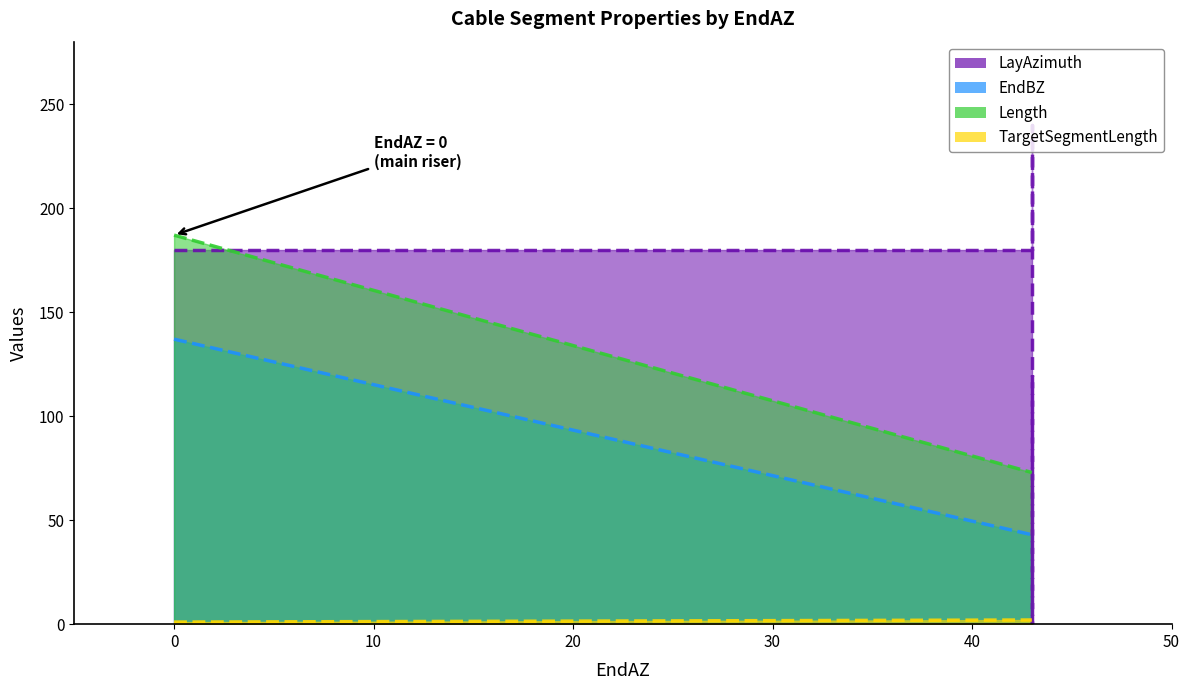

Count the TargetSegmentLength values in the range 2 to 3.

6